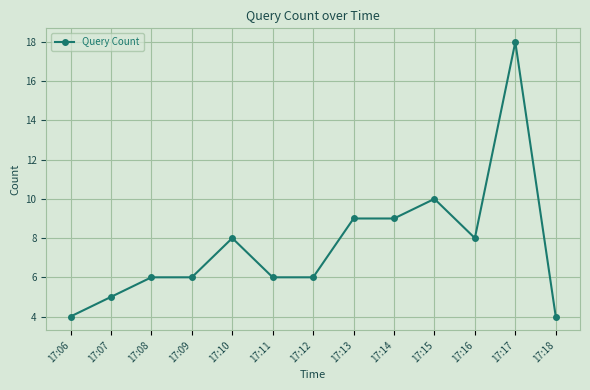

Reading right to left, what are all the values shown in this chart?

17:18=4	17:17=18	17:16=8	17:15=10	17:14=9	17:13=9	17:12=6	17:11=6	17:10=8	17:09=6	17:08=6	17:07=5	17:06=4